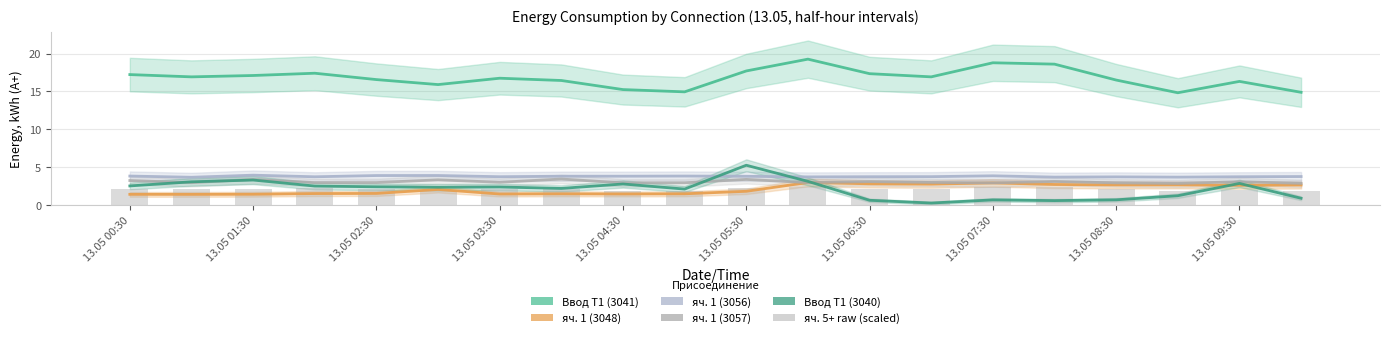

Between 13 and 14, which is larger?

14